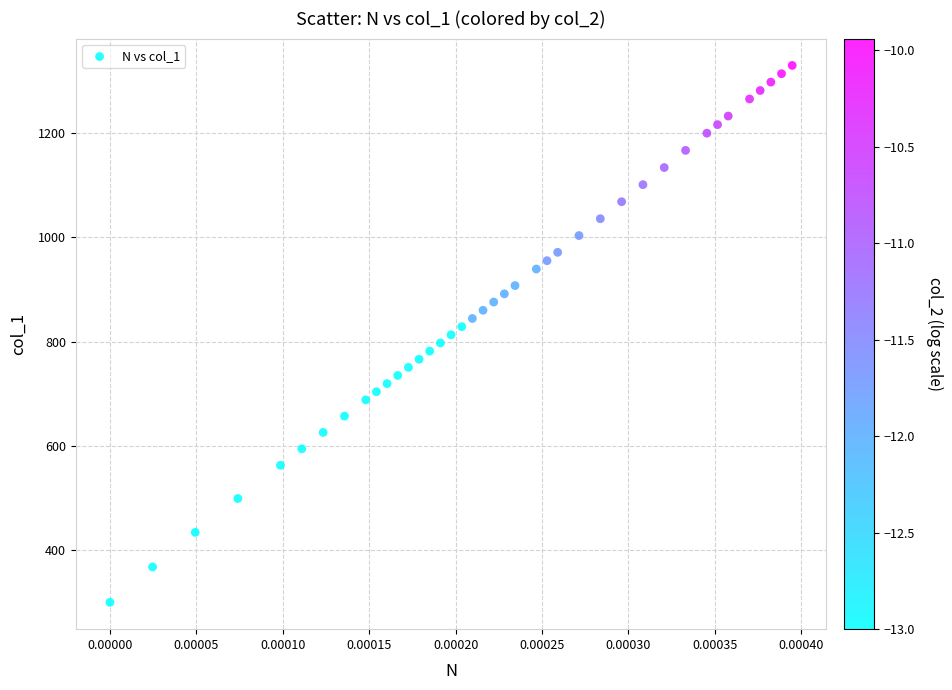

What is the range of Y values (max minus min)?

1029.3